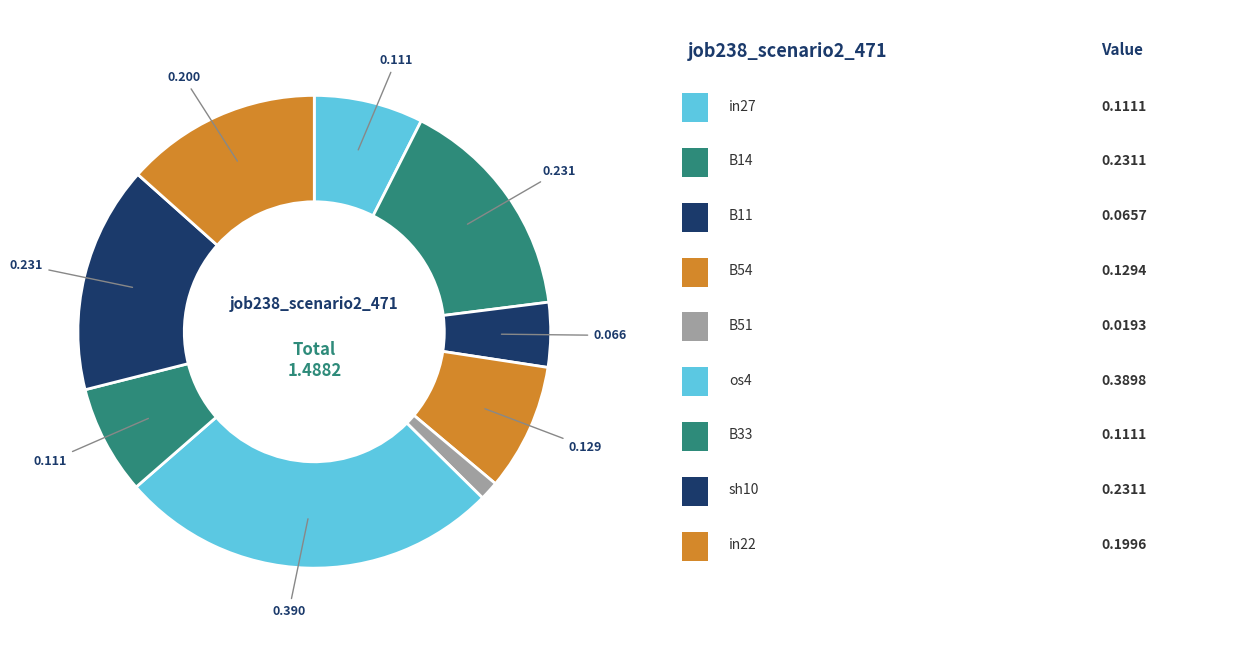

How many slices are in this pie chart?

9